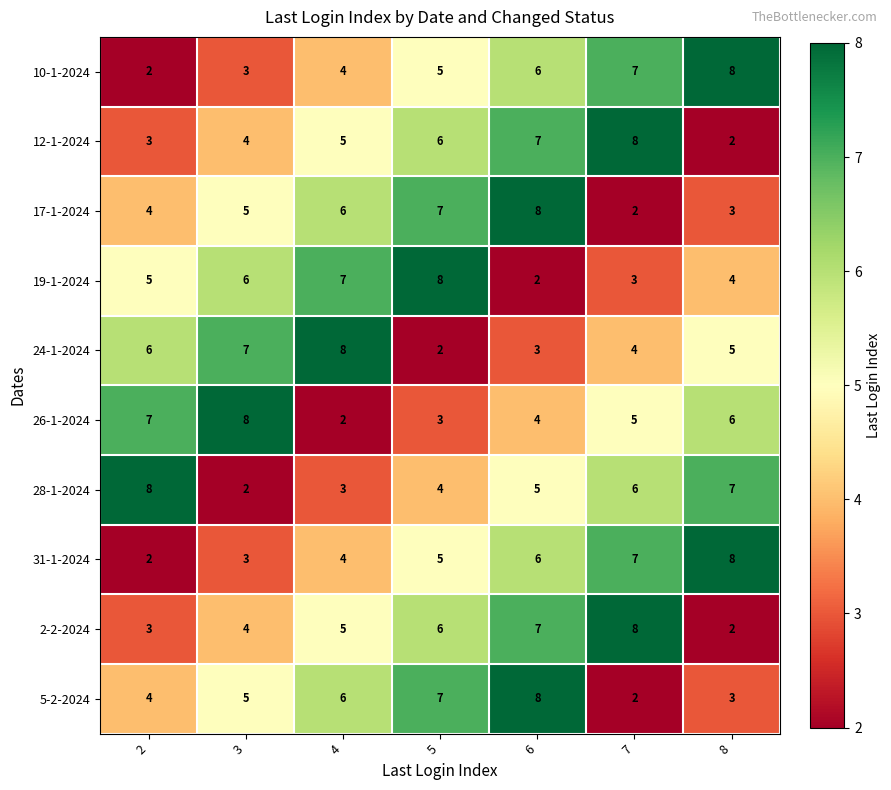

What is the highest value of the 26-1-2024 series?

8